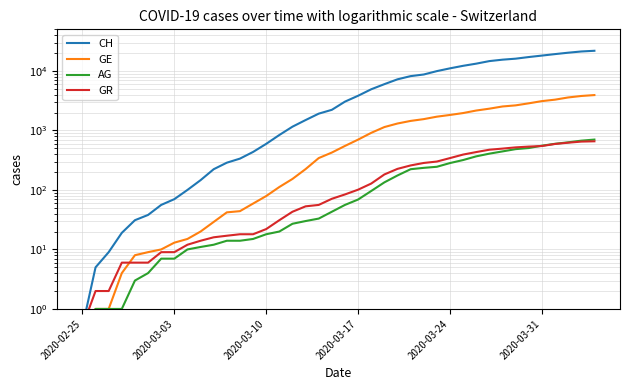

What is the sum of all CH values?

262094.5